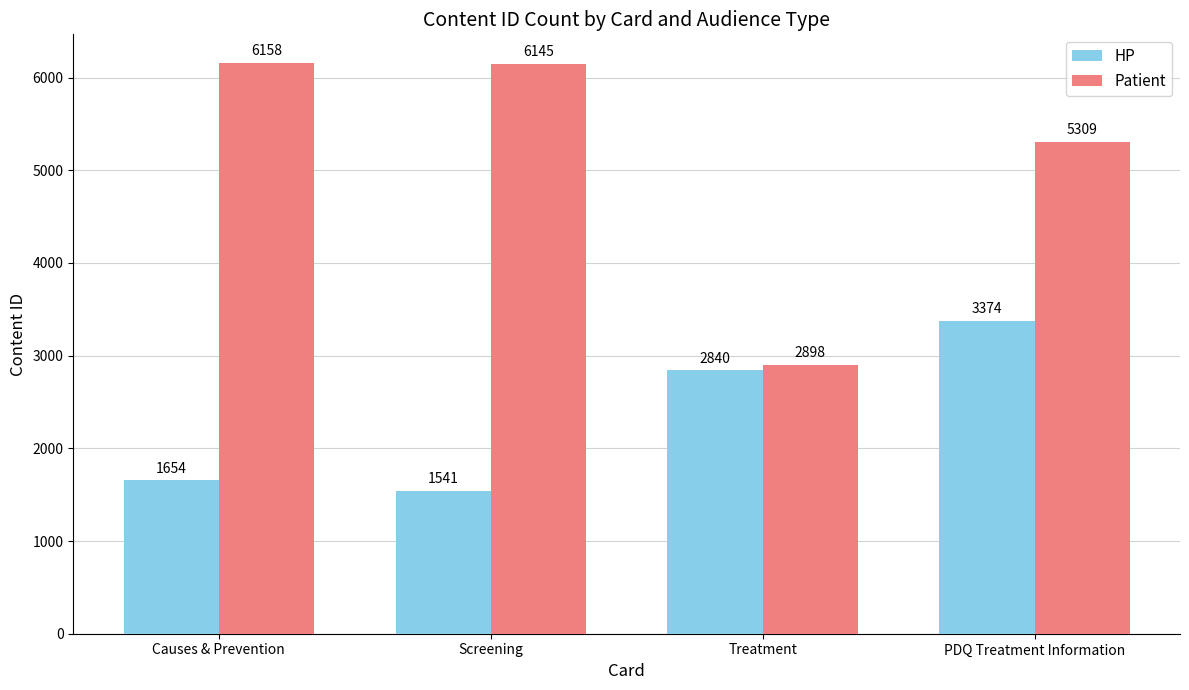

What is the spread (max minus min) of values at PDQ Treatment Information?

1935